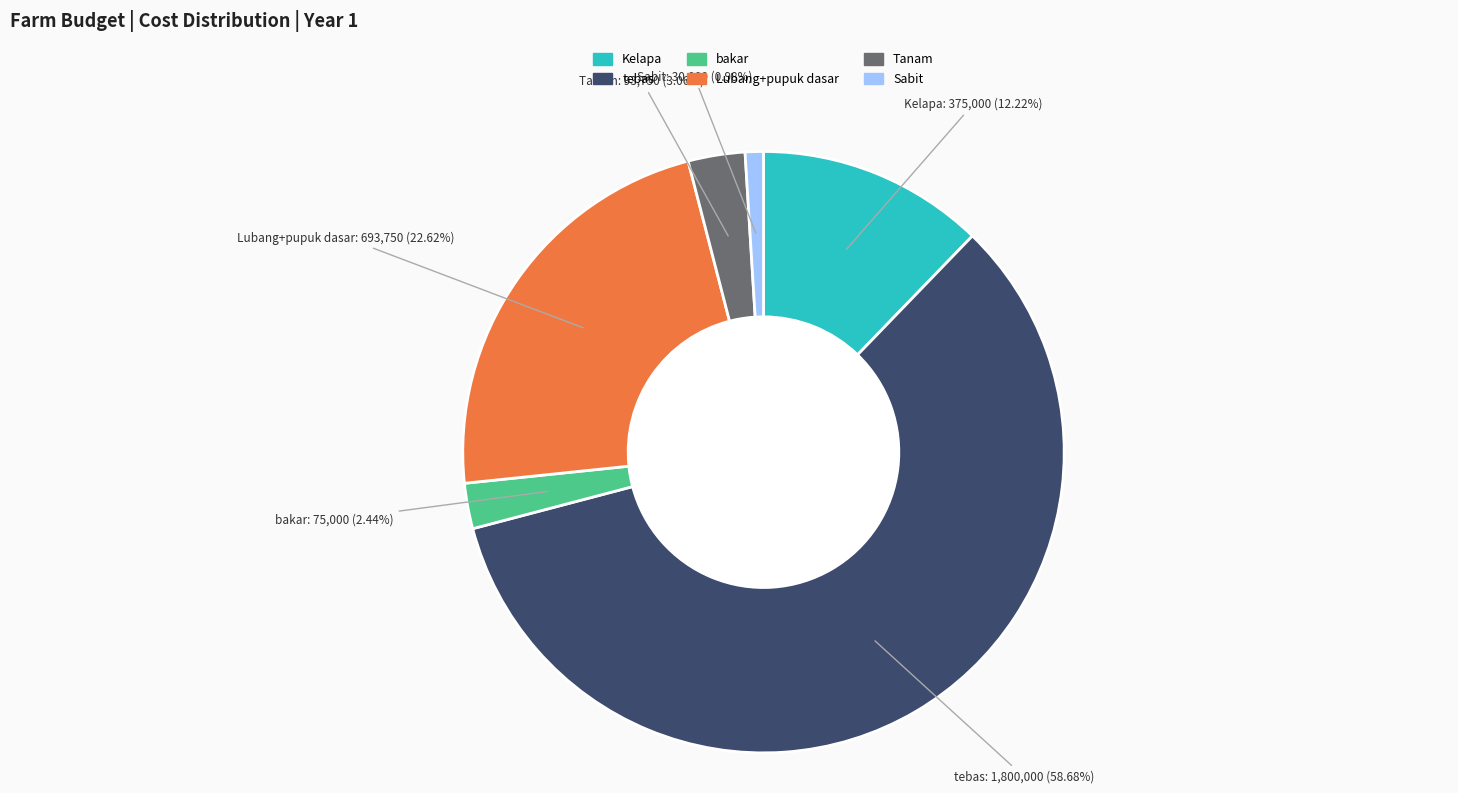

What is the smallest slice in the pie chart?

Sabit